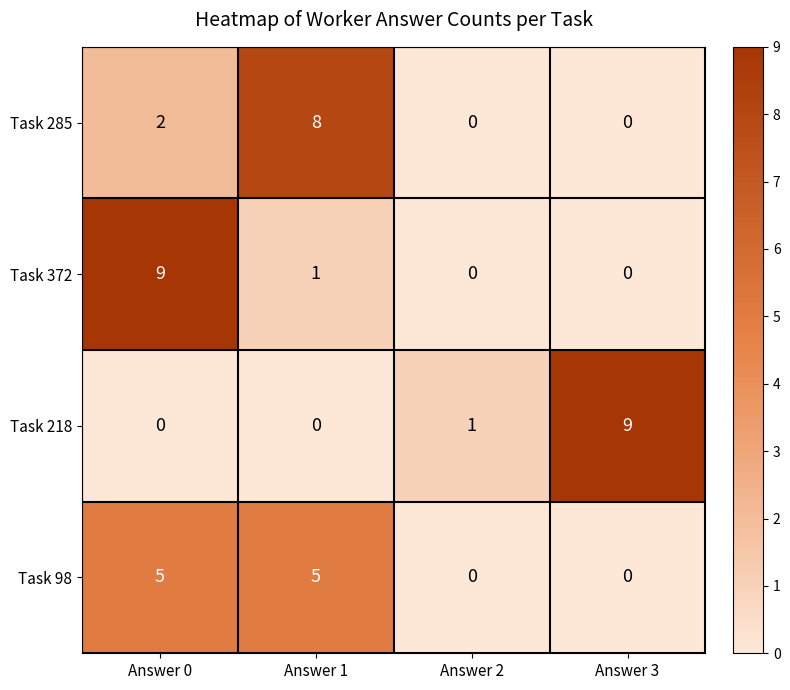

At which category is the sum across all series the highest?

Answer 0